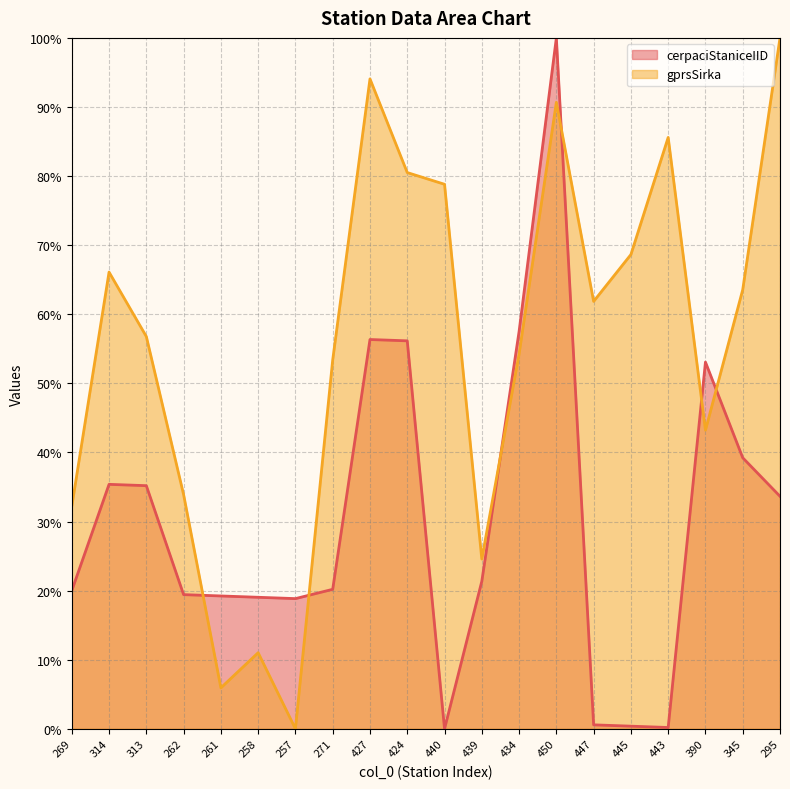

What is the sum of the gprsSirka values at 439 and 447?

86.4